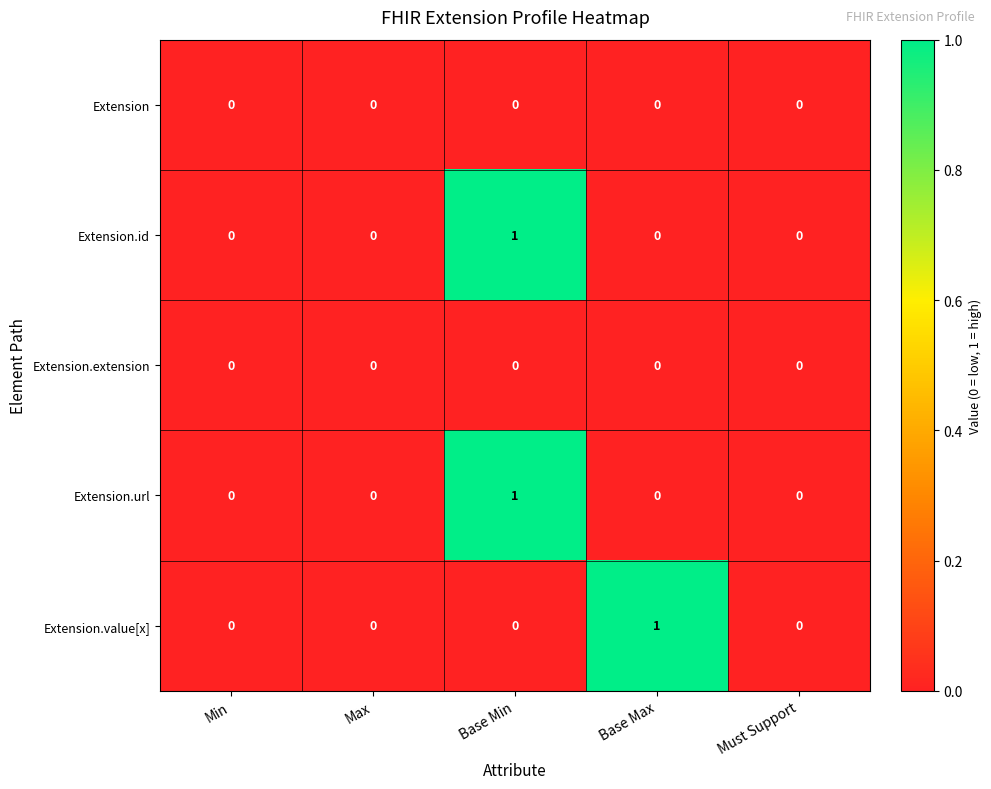

Count the Extension.url values in the range 0 to 1.

5